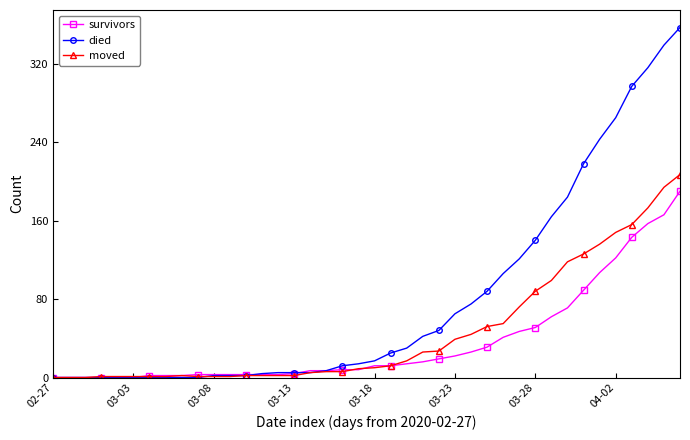

What is the maximum value shown in the chart?

357